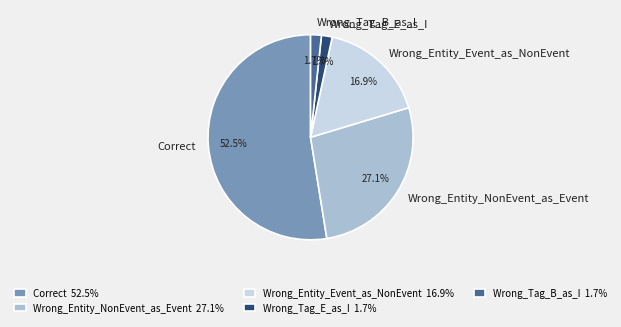

How much of the chart is everything except Wrong_Tag_B_as_I?

98.3%